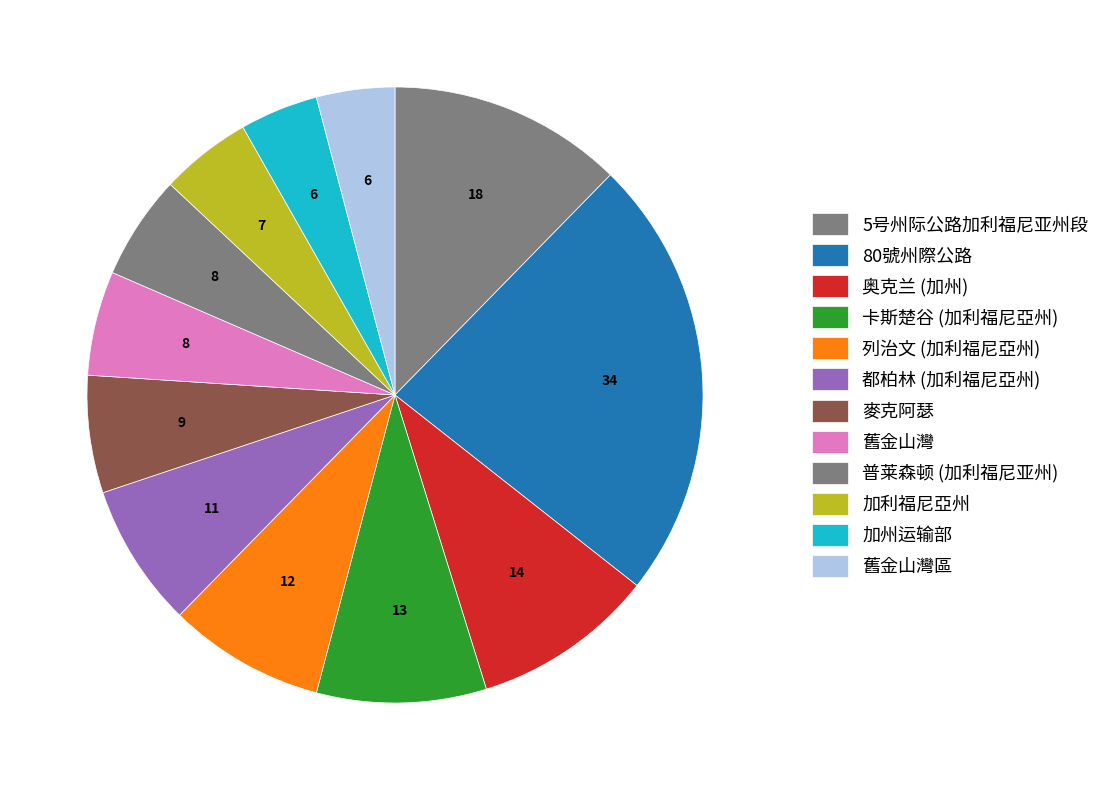

Which category has the biggest portion of the pie?

80號州際公路